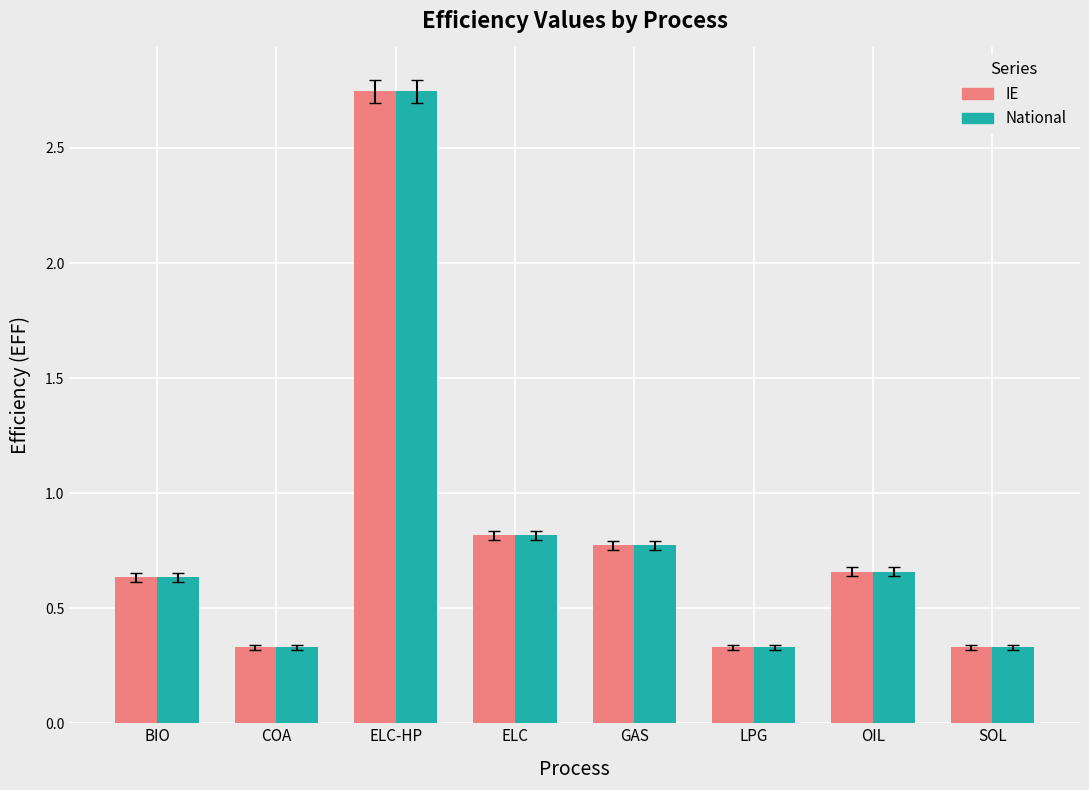

What is the difference between the maximum and minimum values in the National series?

2.4